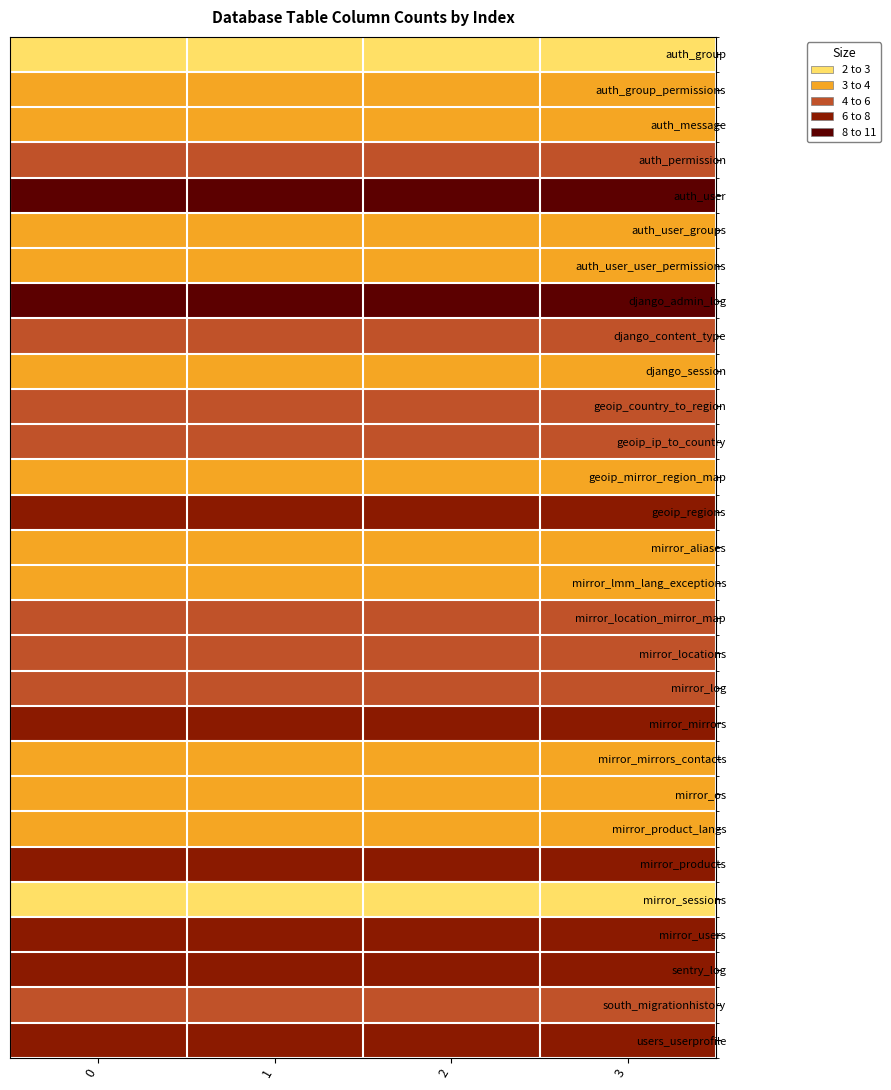

How many distinct data groups are displayed?

29